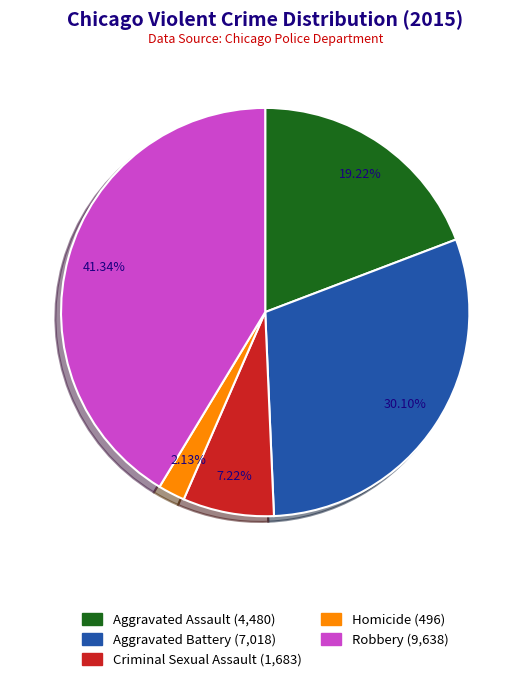

To the nearest percent, what is the difference between the Aggravated Battery and Criminal Sexual Assault slice percentages?

23%